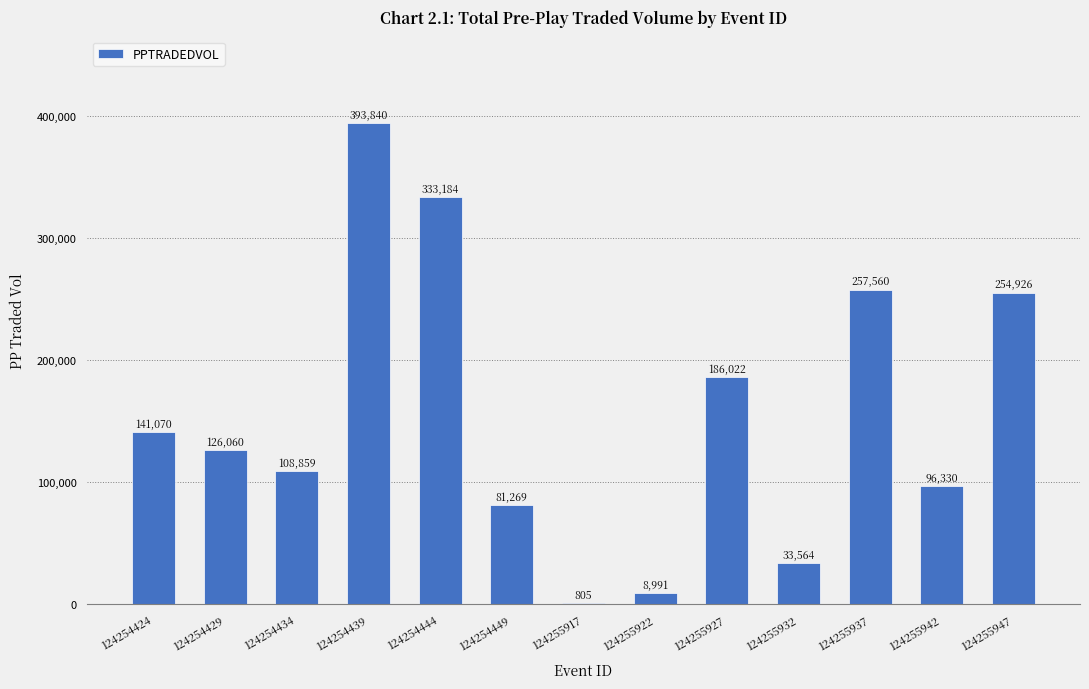

Read the value at 124254444.

333184.4